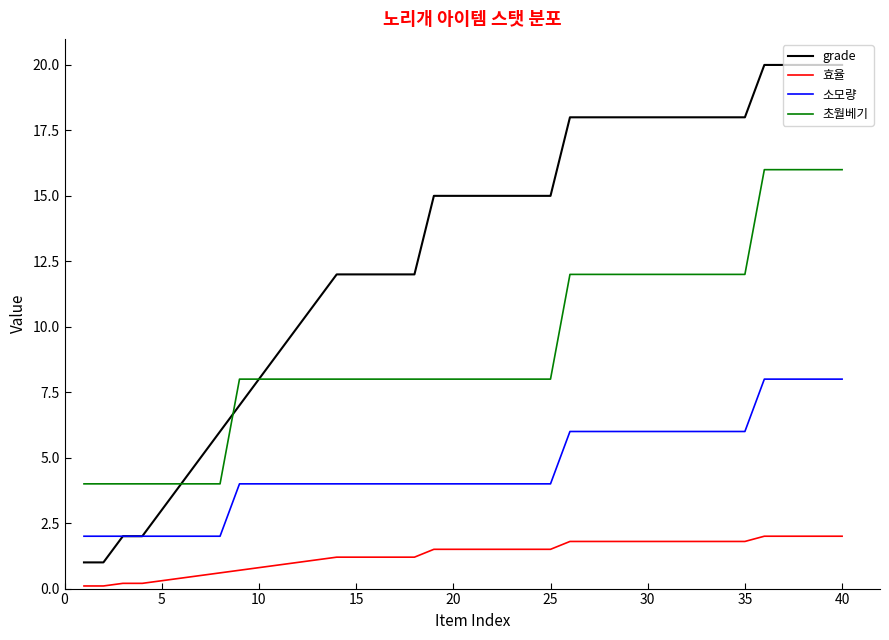

List the series in order of their peak value, lowest first.

효율, 소모량, 초월베기, grade